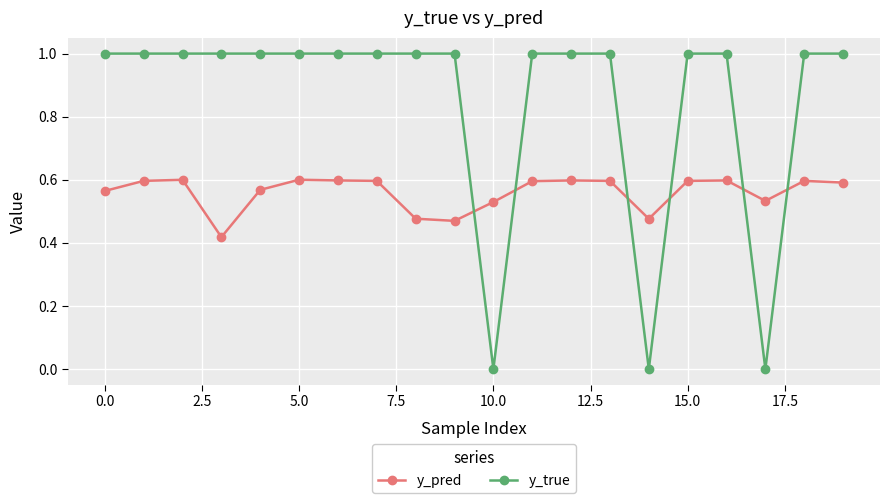

What are all the series names shown in the legend?

y_pred, y_true